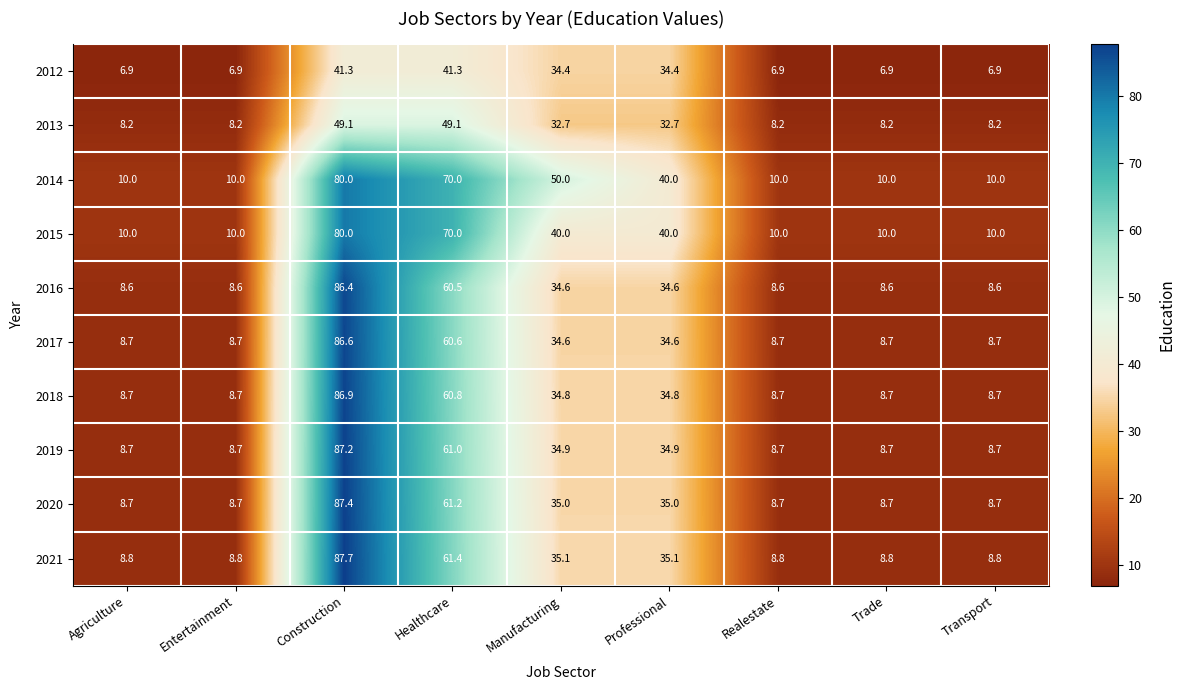

Which category has the highest value across all series?

Construction